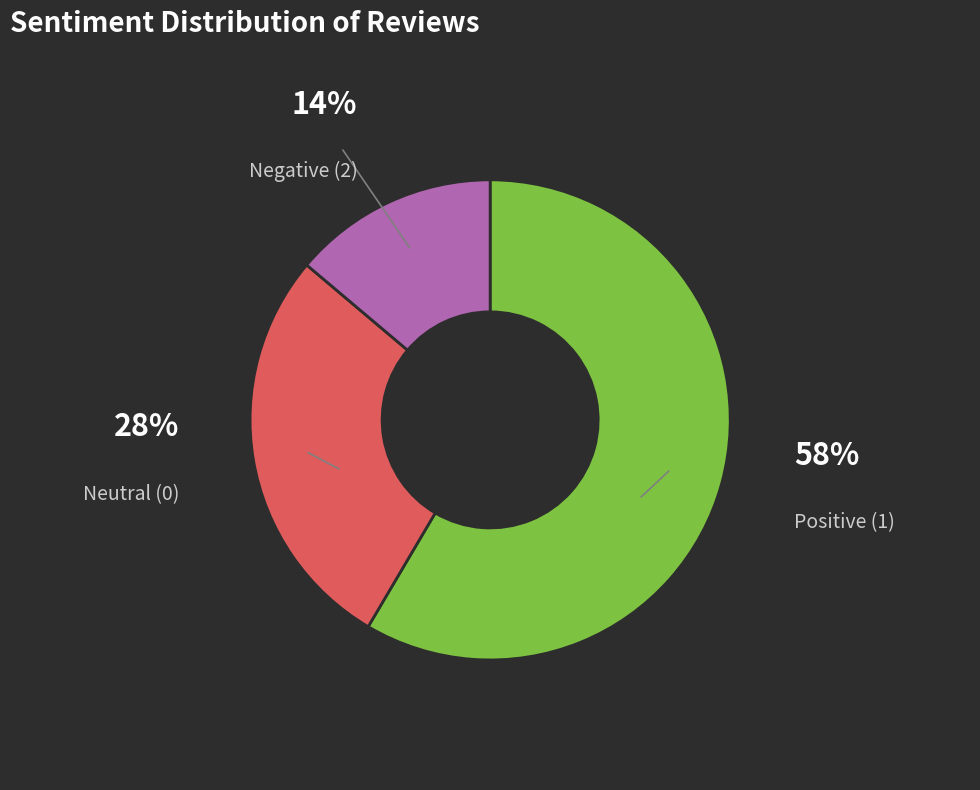

True or false: Negative (2) accounts for 24% of the total.

False